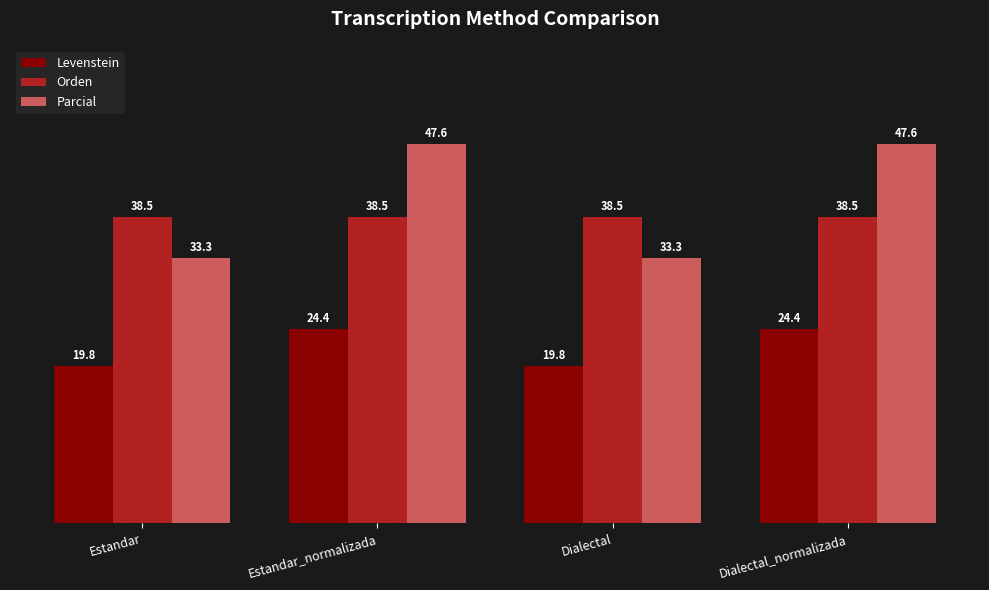

The Levenstein series shows 35.4 at Estandar. True or false?

False